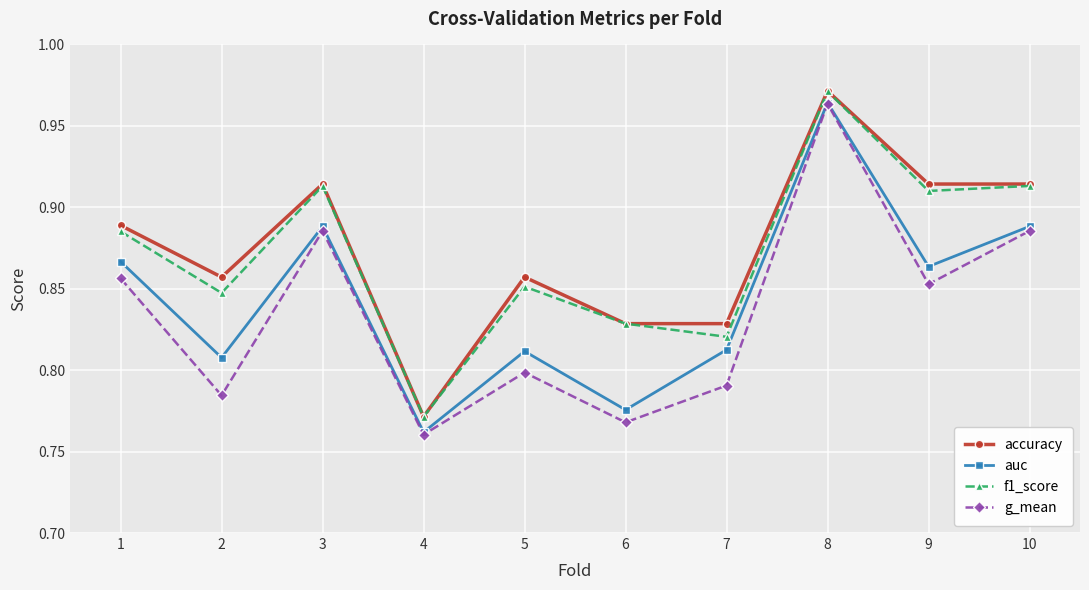

True or false: auc and accuracy intersect in this chart.

False